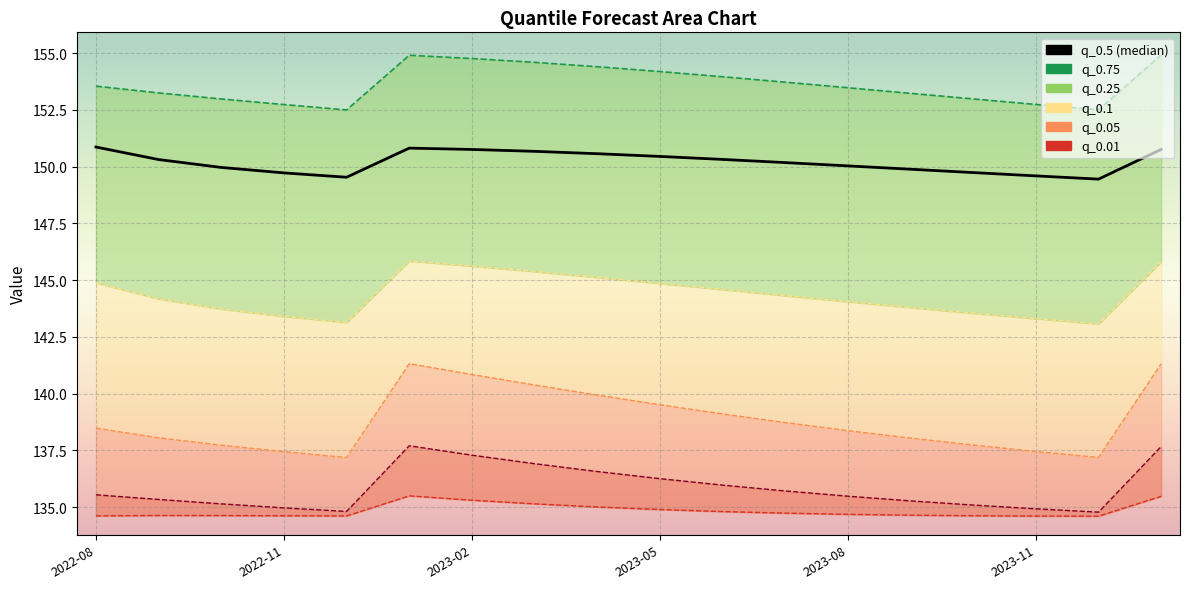

What is the lowest value of the q_0.1 series?

137.2